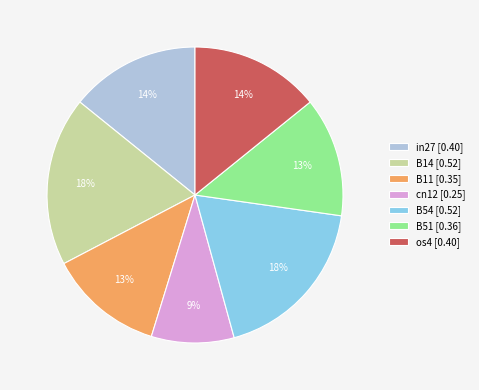

Does os4 account for over 50% of the chart?

No